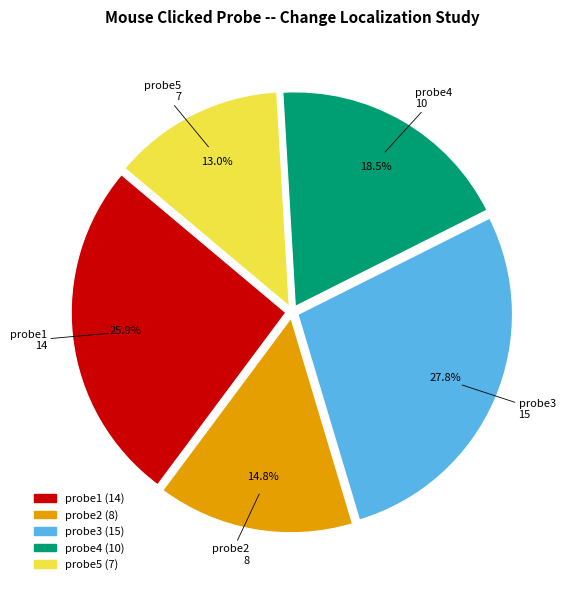

Which slice is the smallest?

probe5